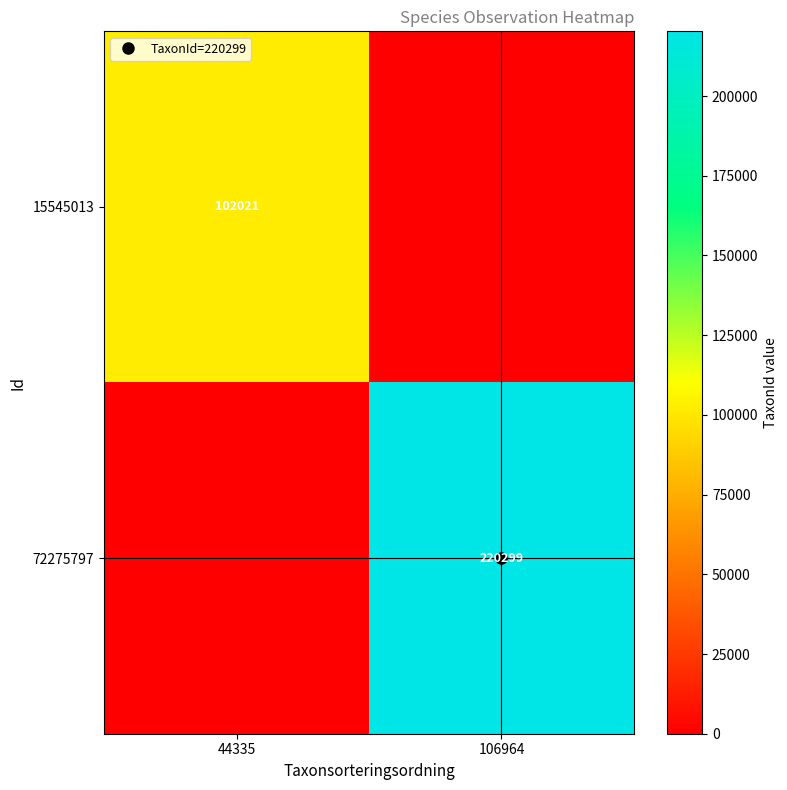

Which series has the widest spread of values?

72275797